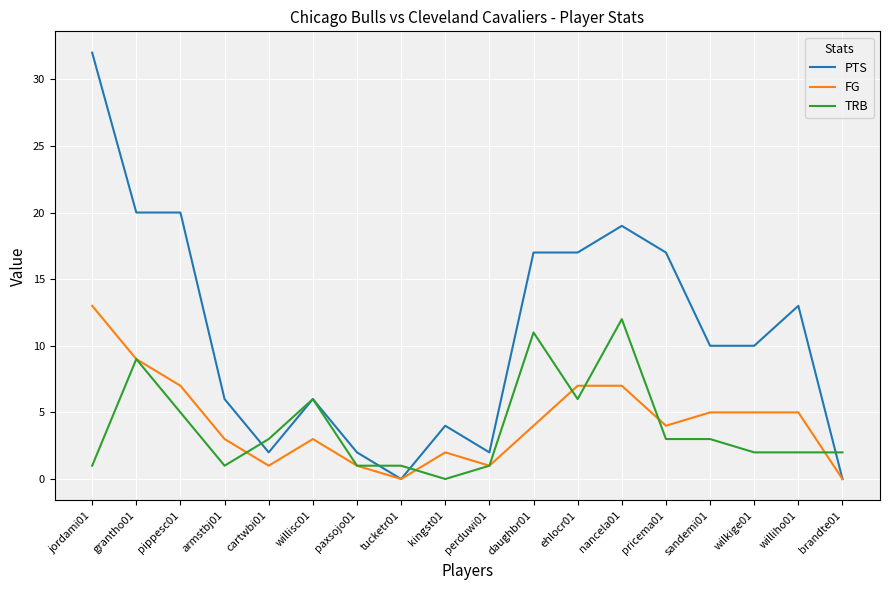

At which label does PTS reach its peak?

jordami01